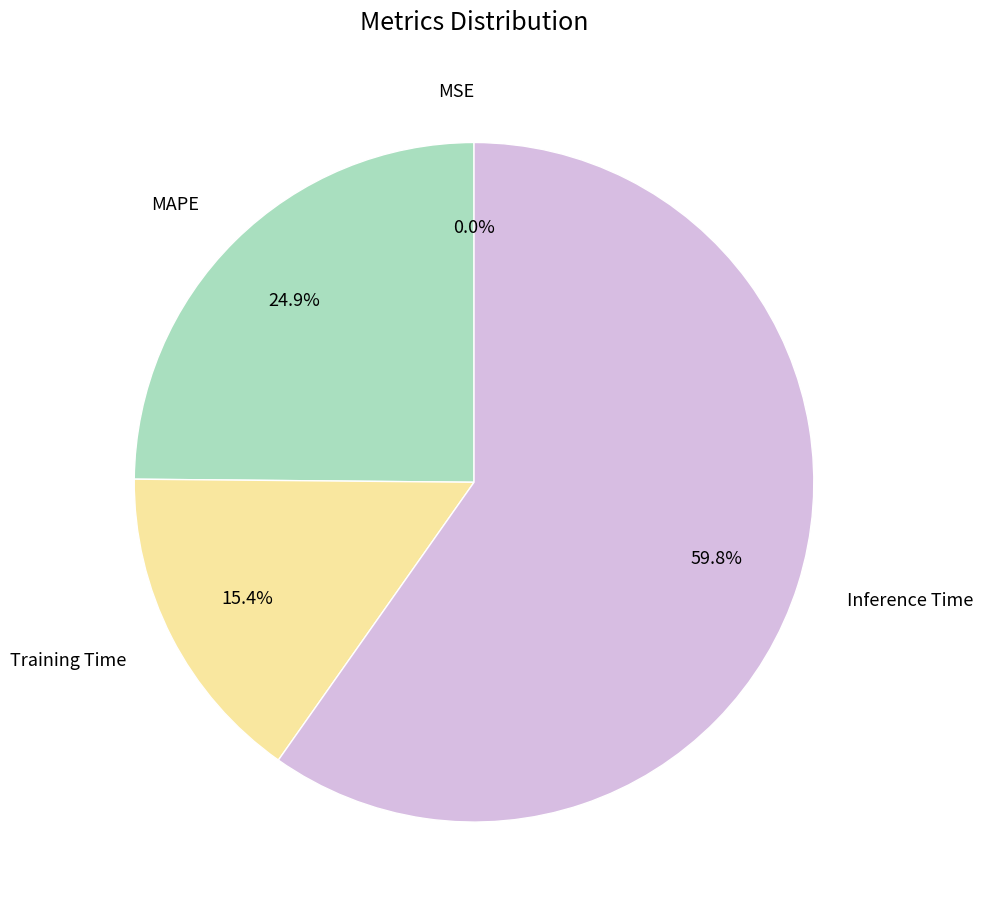

Which category accounts for the majority?

Inference Time